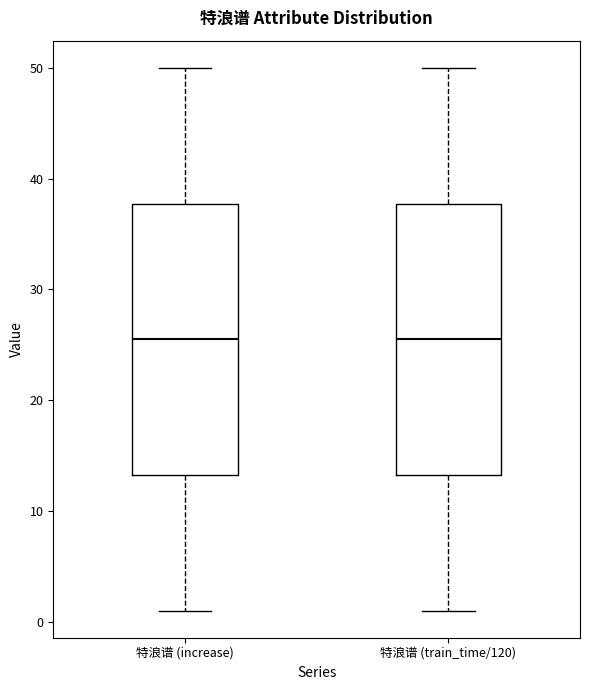

Reading left to right, read every box against the y-axis: the position of its median line, the range the box covers, and the ends of its whiskers. The values are not printed on the chart, so give them approximately, as read against the axis.

特浪谱 (increase): median 26, box 13 to 38, whiskers 1 to 50
特浪谱 (train_time/120): median 26, box 13 to 38, whiskers 1 to 50